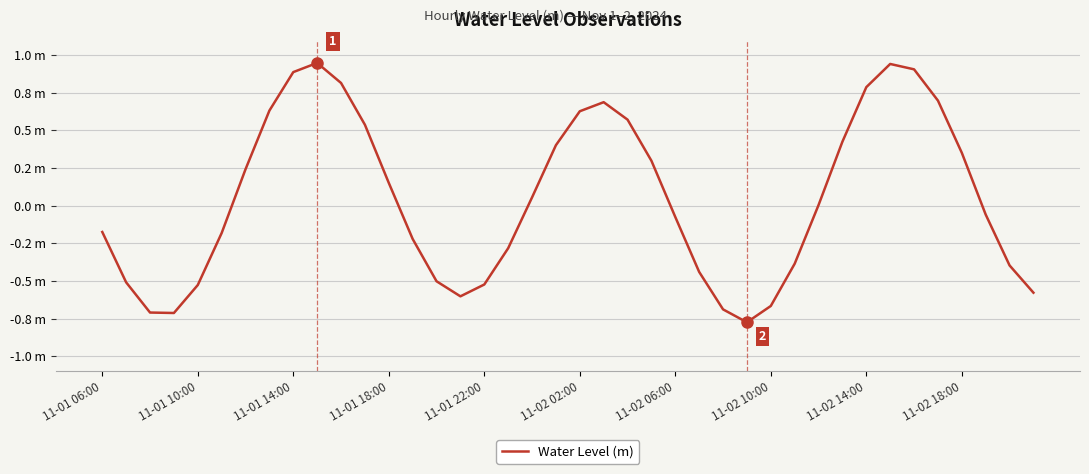

Is this an area chart (filled region under the line)?

No